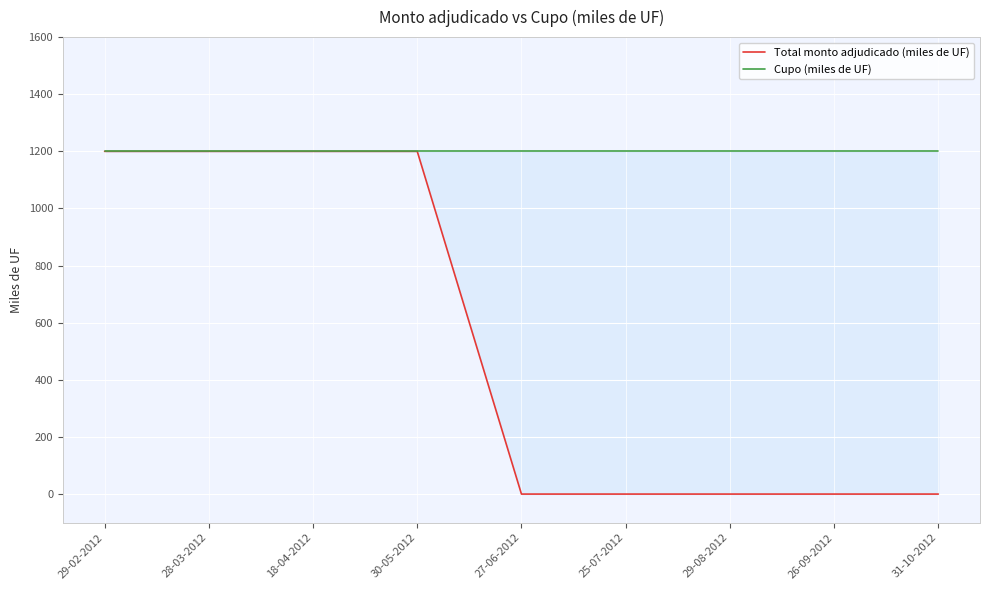

What is the sum of all Total monto adjudicado (miles de UF) values?

4800